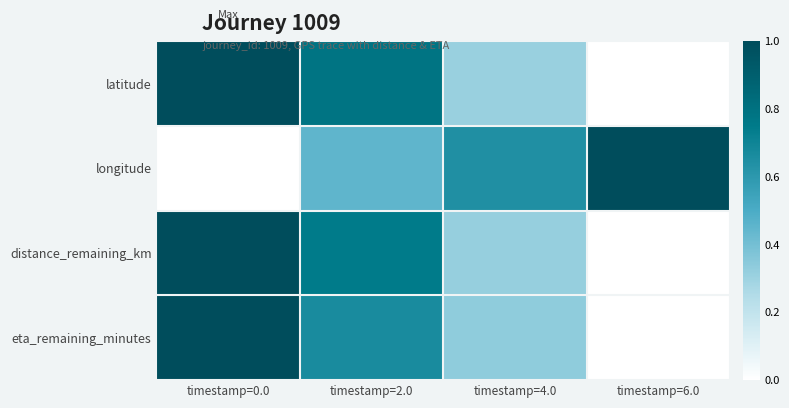

At how many categories does at least one series exceed 0?

4